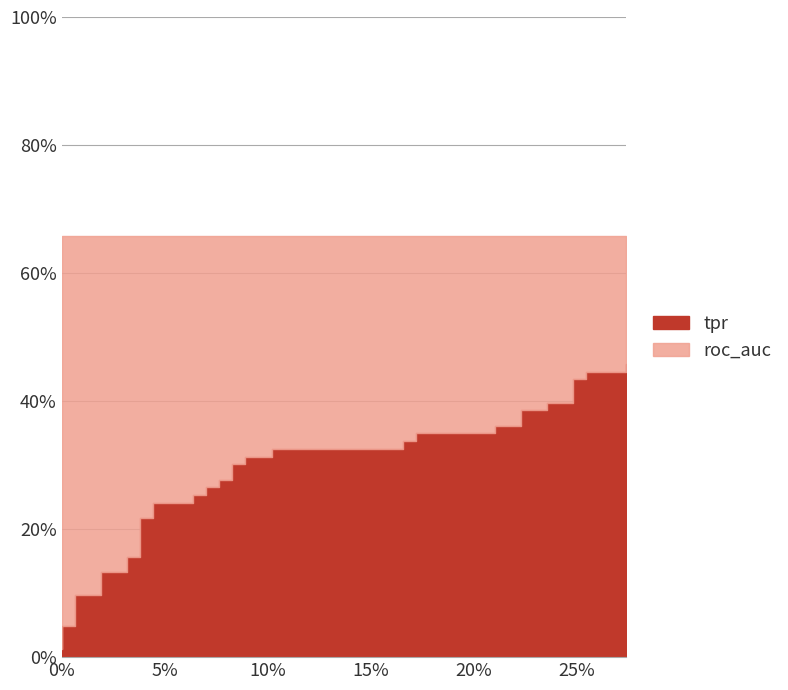

How many categories are shown in the chart?

40